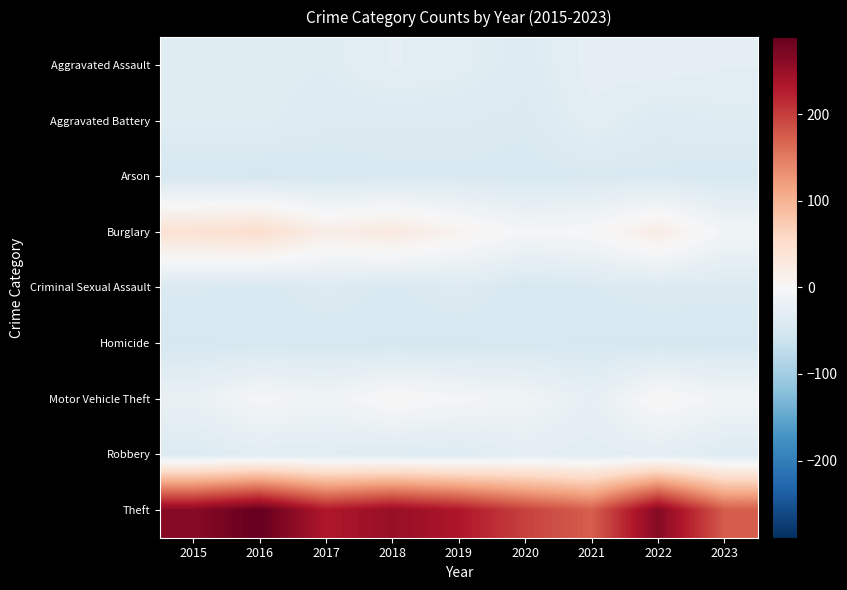

Reading left to right, list all the values displayed in this chart.

Aggravated Assault: 2015=-35.9	2016=-34.9	2017=-35.9	2018=-28.9	2019=-31.9	2020=-38.9	2021=-26.9	2022=-25.9	2023=-28.9
Aggravated Battery: 2015=-34.9	2016=-34.9	2017=-38.9	2018=-39.9	2019=-39.9	2020=-41.9	2021=-30.9	2022=-38.9	2023=-35.9
Arson: 2015=-46.9	2016=-47.9	2017=-46.9	2018=-43.9	2019=-43.9	2020=-44.9	2021=-43.9	2022=-43.9	2023=-45.9
Burglary: 2015=42.1	2016=48.1	2017=19.1	2018=27.1	2019=10.1	2020=-5.9	2021=-0.9	2022=21.1	2023=-8.9
Criminal Sexual Assault: 2015=-41.9	2016=-44.9	2017=-38.9	2018=-43.9	2019=-37.9	2020=-45.9	2021=-42.9	2022=-39.9	2023=-40.9
Homicide: 2015=-47.9	2016=-46.9	2017=-46.9	2018=-47.9	2019=-47.9	2020=-46.9	2021=-47.9	2022=-47.9	2023=-47.9
Motor Vehicle Theft: 2015=-20.9	2016=-3.9	2017=-11.9	2018=2.1	2019=-4.9	2020=-10.9	2021=-24.9	2022=2.1	2023=-9.9
Robbery: 2015=-39.9	2016=-32.9	2017=-34.9	2018=-36.9	2019=-38.9	2020=-28.9	2021=-31.9	2022=-28.9	2023=-37.9
Theft: 2015=263.1	2016=289.1	2017=232.1	2018=252.1	2019=233.1	2020=197.1	2021=173.1	2022=265.1	2023=175.1